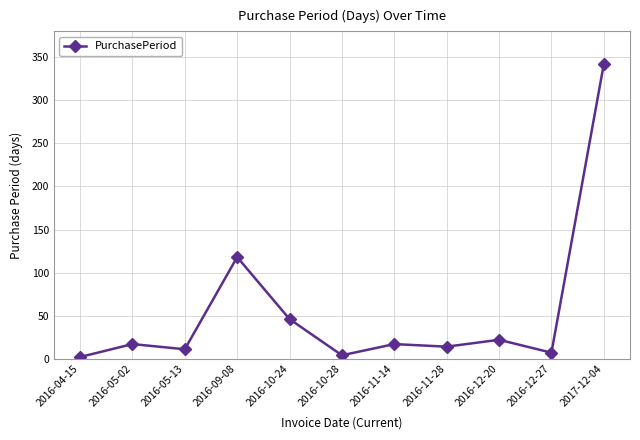

How many lines are shown in the chart?

1